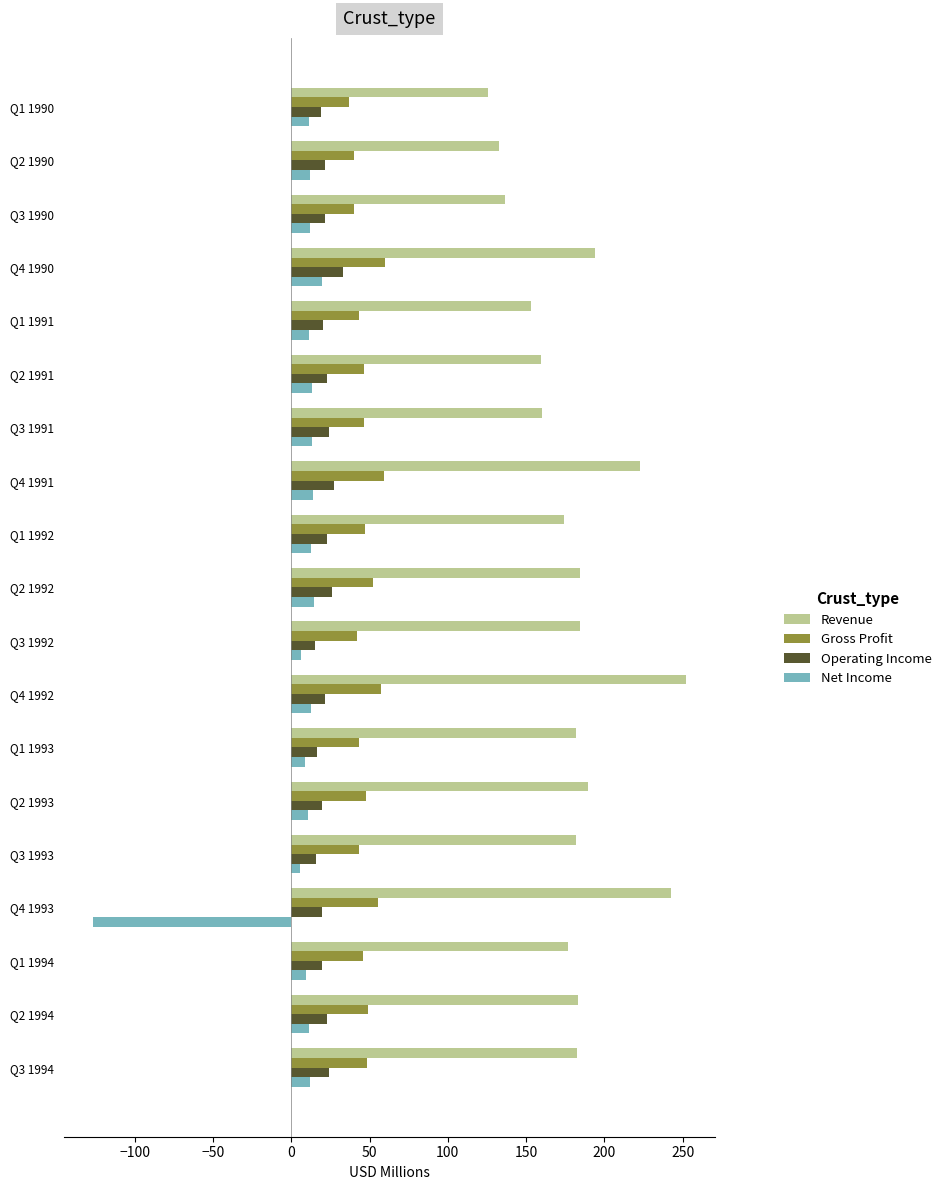

The value of Operating Income at Q3 1994 is 24.0. True or false?

True